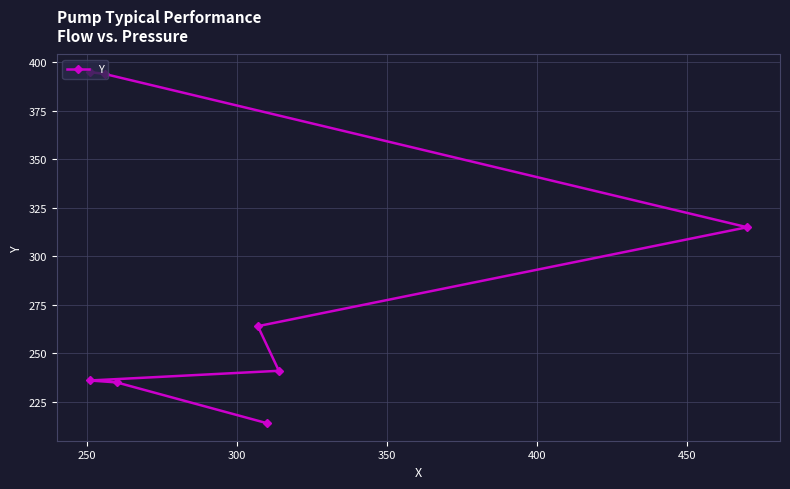

Reading right to left, extract all data points from this chart.

395	394	315	264	241	236	235	214